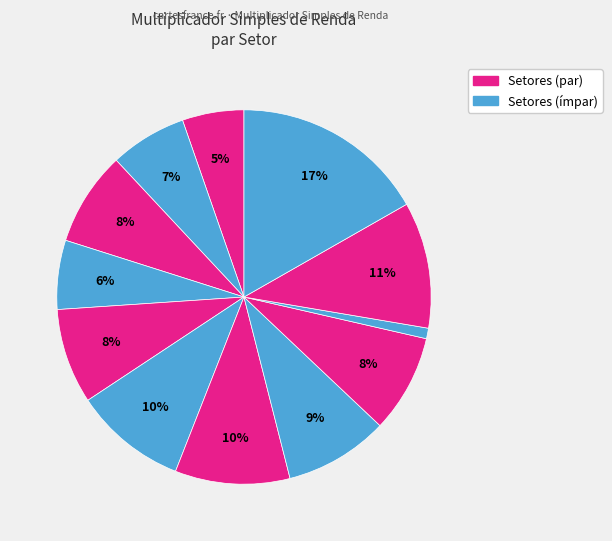

Is there any slice that represents more than half of the pie?

No